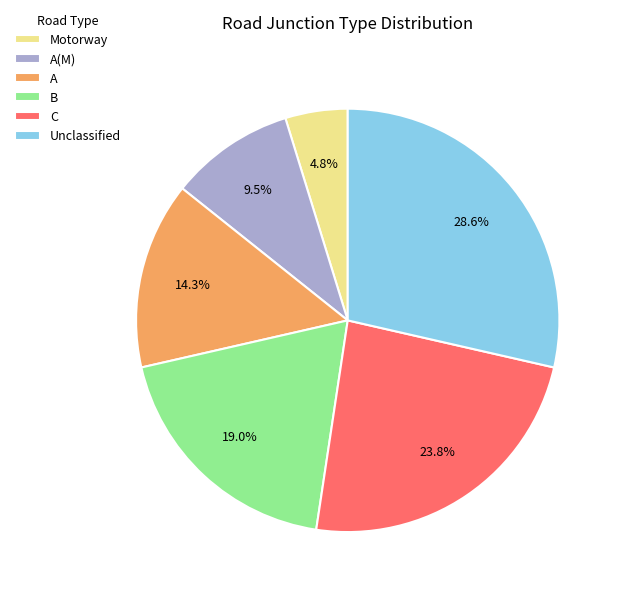

Which category has the smallest portion of the pie?

Motorway